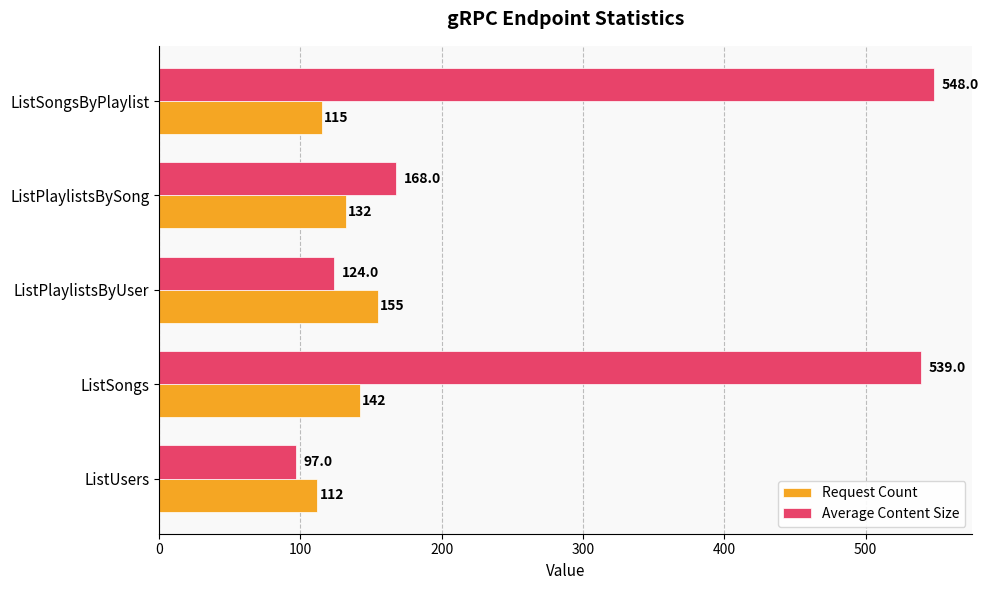

At which label is Request Count closest to 133?

ListPlaylistsBySong